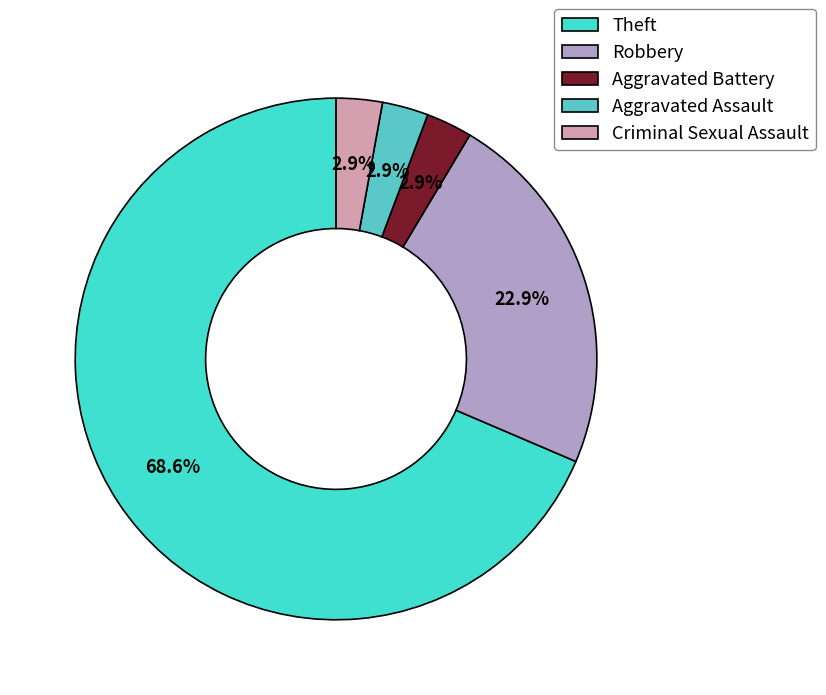

Count the number of slices in the pie.

5